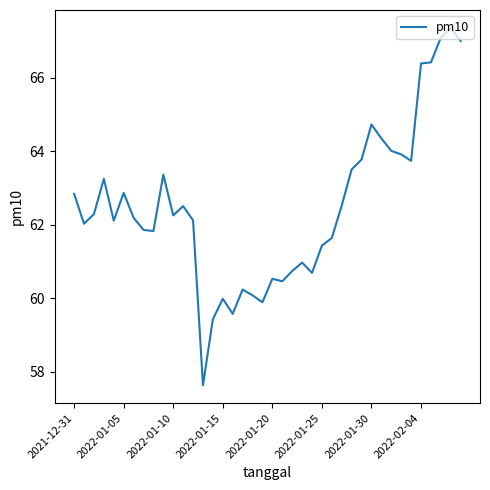

What is the difference between the maximum and minimum values?

9.7